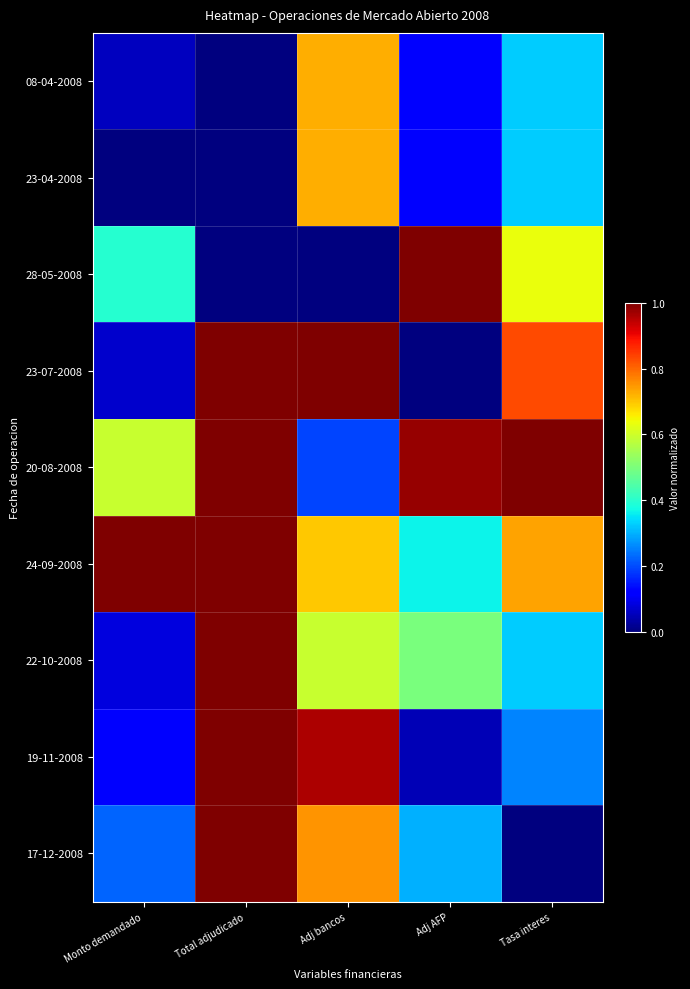

At which category is the sum across all series the highest?

Total adjudicado